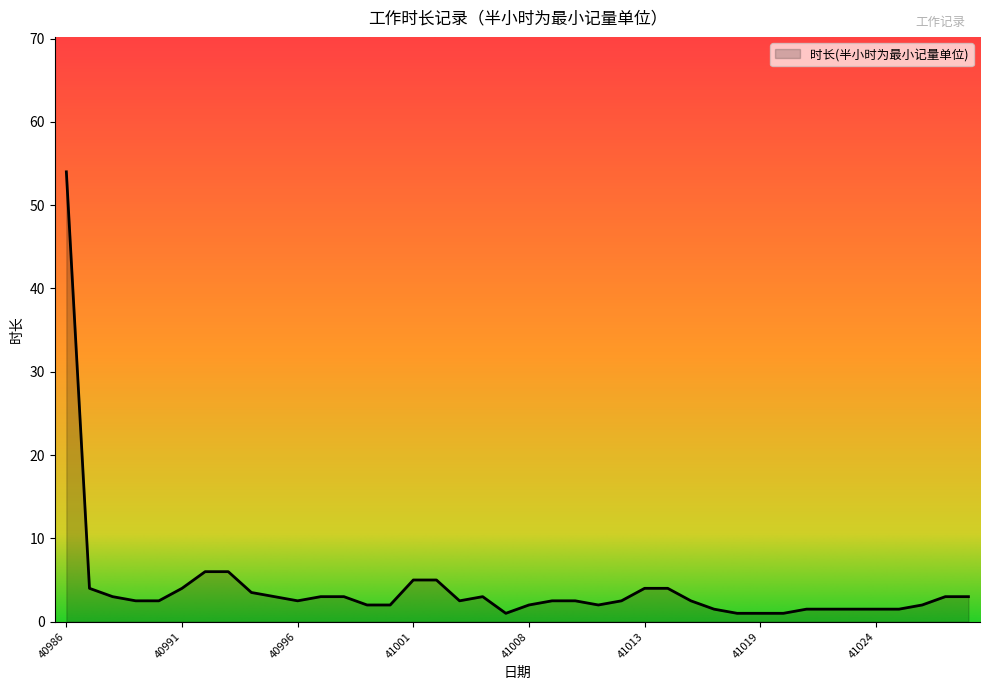

What is the greatest value displayed?

54.0